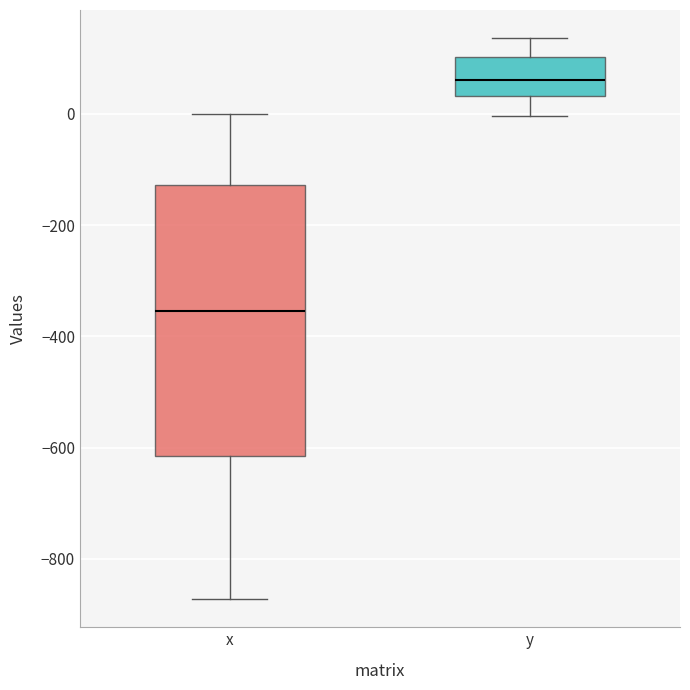

Reading left to right, read every box against the y-axis: the position of its median line, the range the box covers, and the ends of its whiskers. The values are not printed on the chart, so give them approximately, as read against the axis.

x: median -360, box -620 to -120, whiskers -880 to 0
y: median 60, box 40 to 100, whiskers 0 to 140